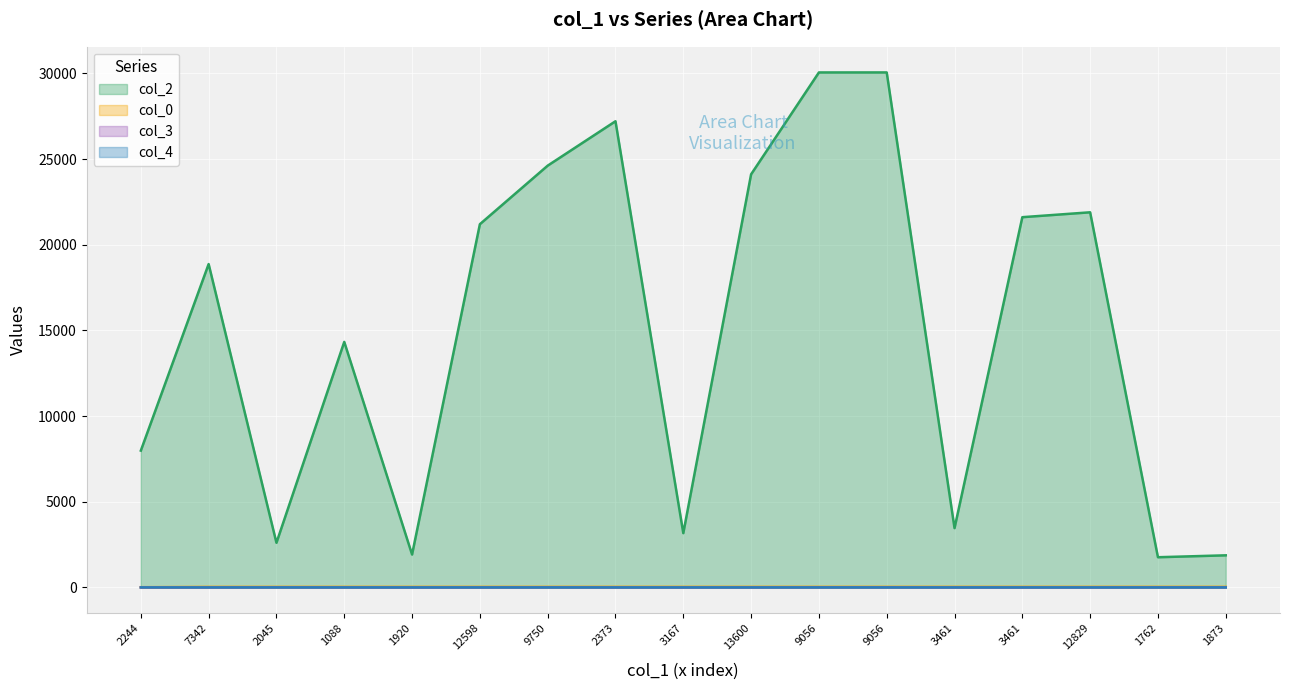

Is it true that col_3 equals 0.0 at 3461?

True